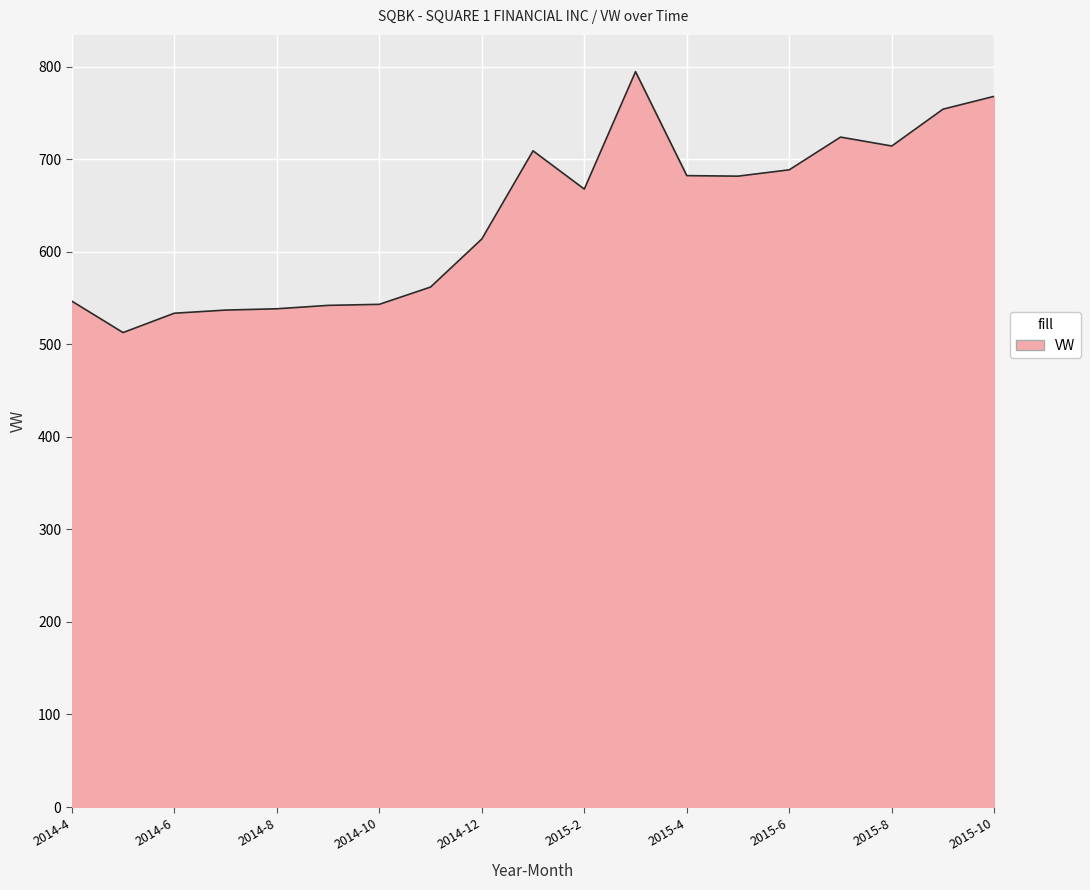

What is the greatest value displayed?

794.7